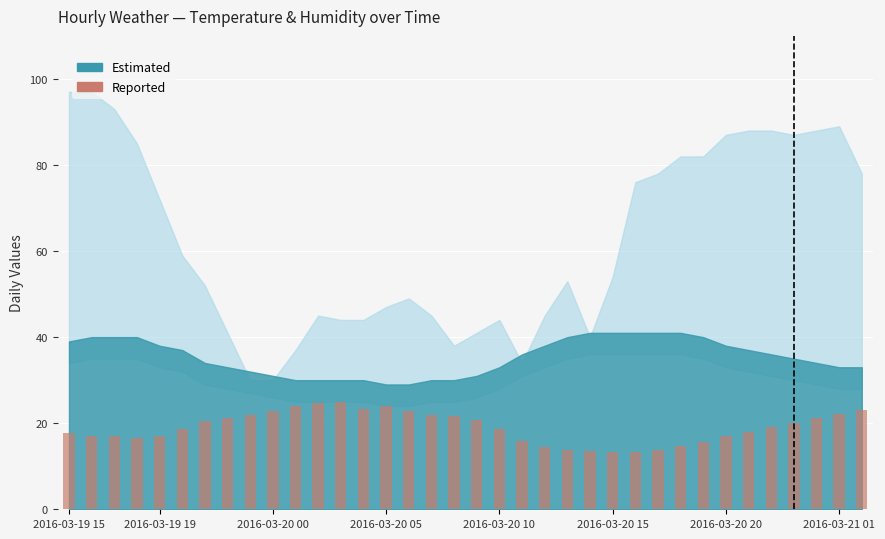

What is the difference between the maximum and minimum values?

11.7